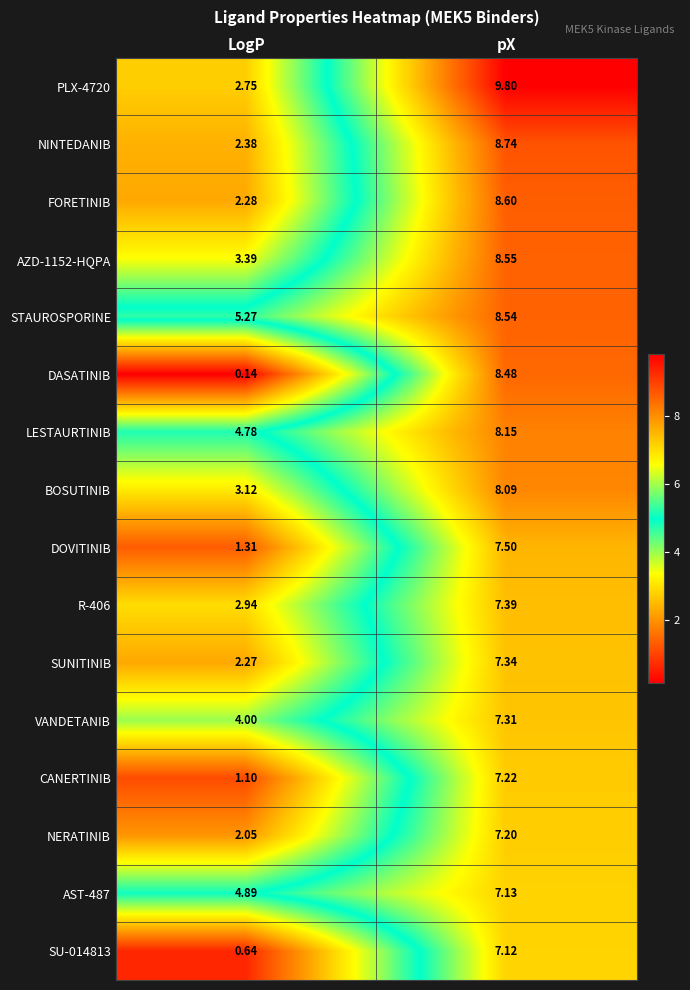

Which series has the widest spread of values?

DASATINIB